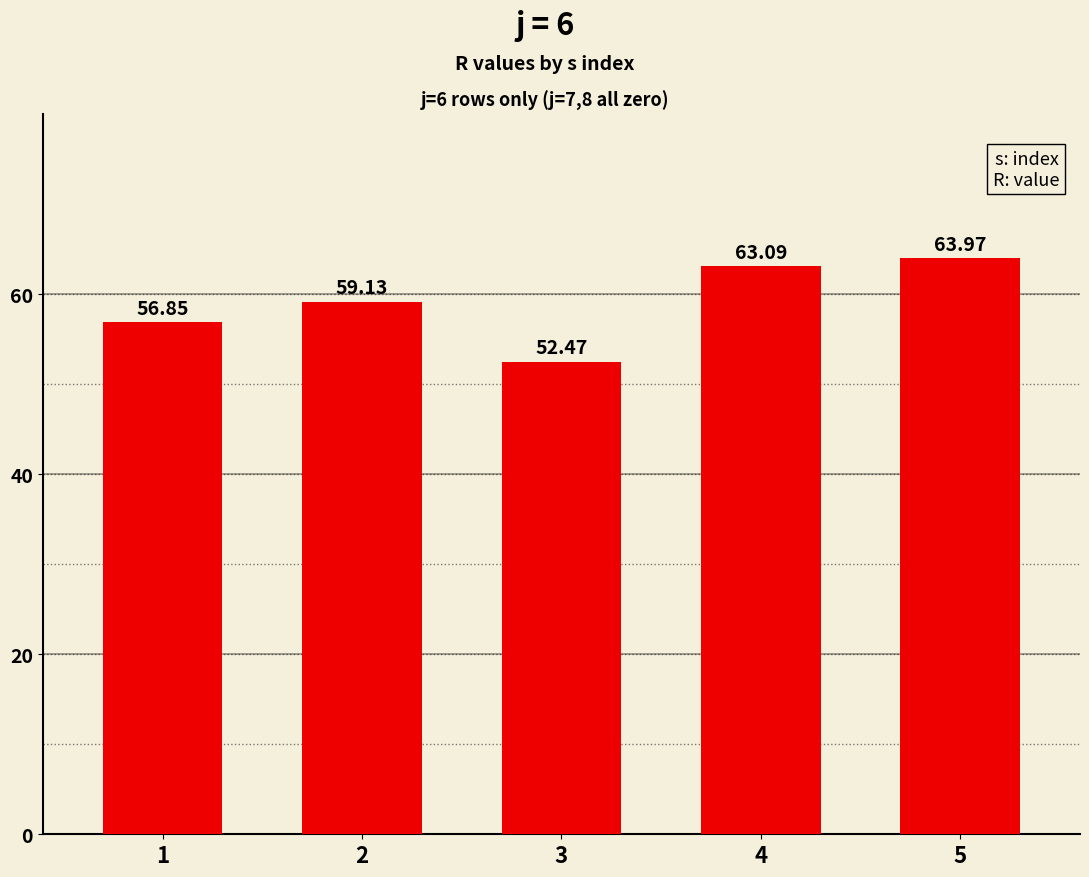

Rank the categories by value from highest to lowest.

5, 4, 2, 1, 3